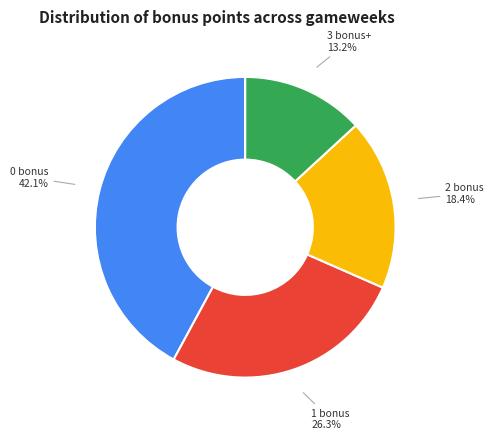

Which slice is the largest?

0 bonus